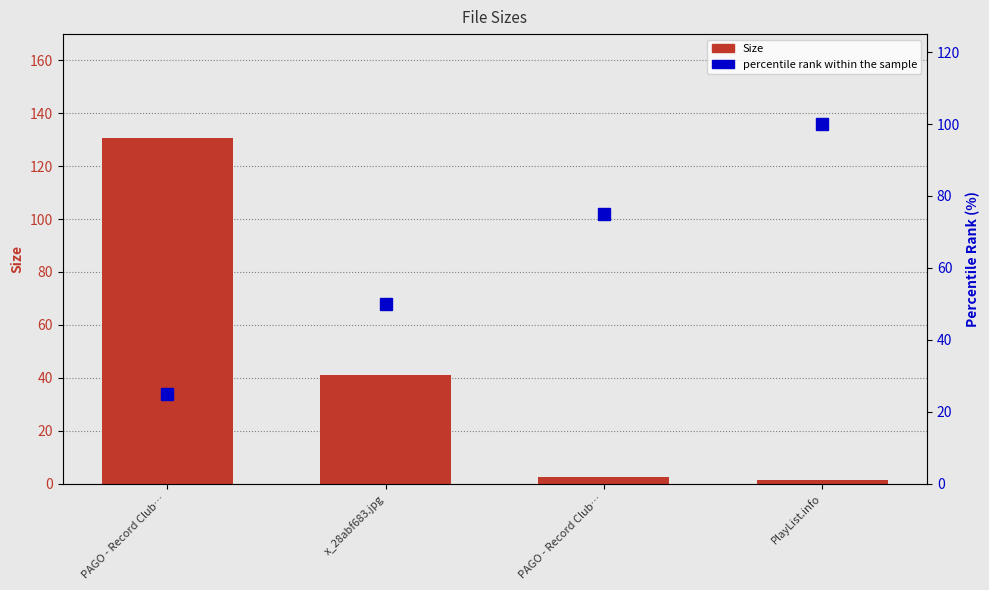

The Size series shows 130.7 at PAGO - Record Club…. True or false?

True